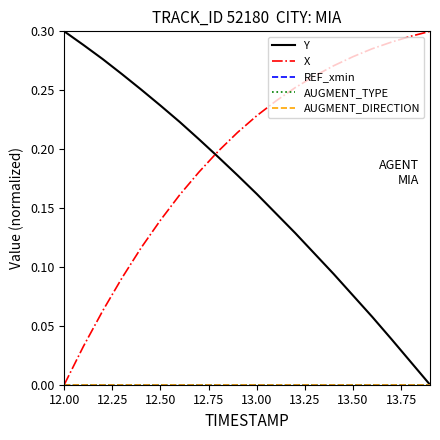

How many lines are shown in the chart?

5